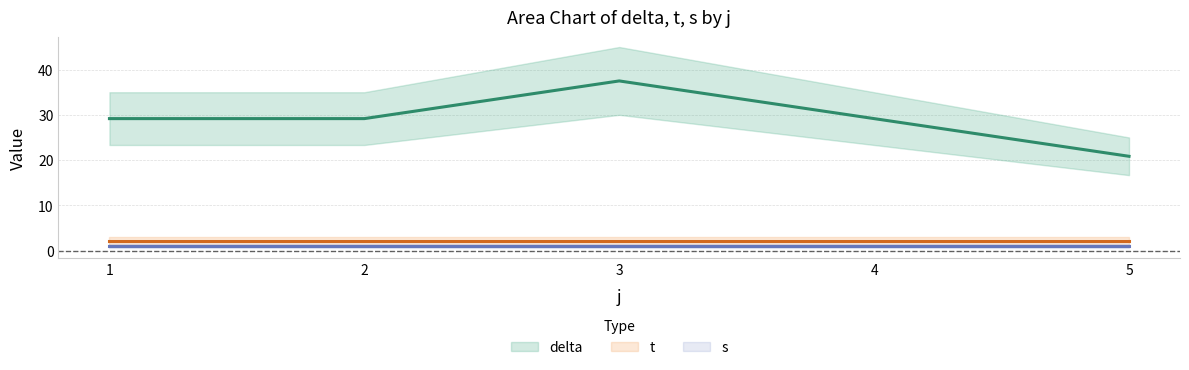

How many lines are shown in the chart?

3